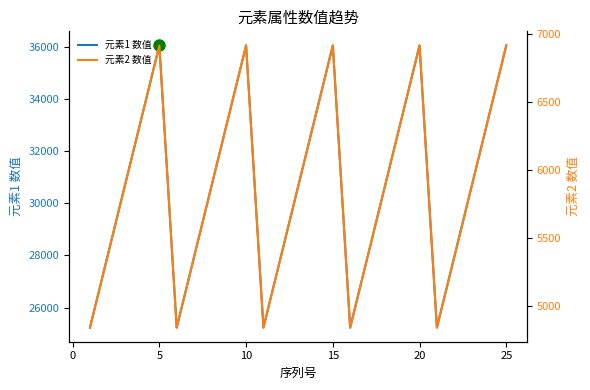

True or false: 元素2 数值 has a value of 2373 at 15.

False